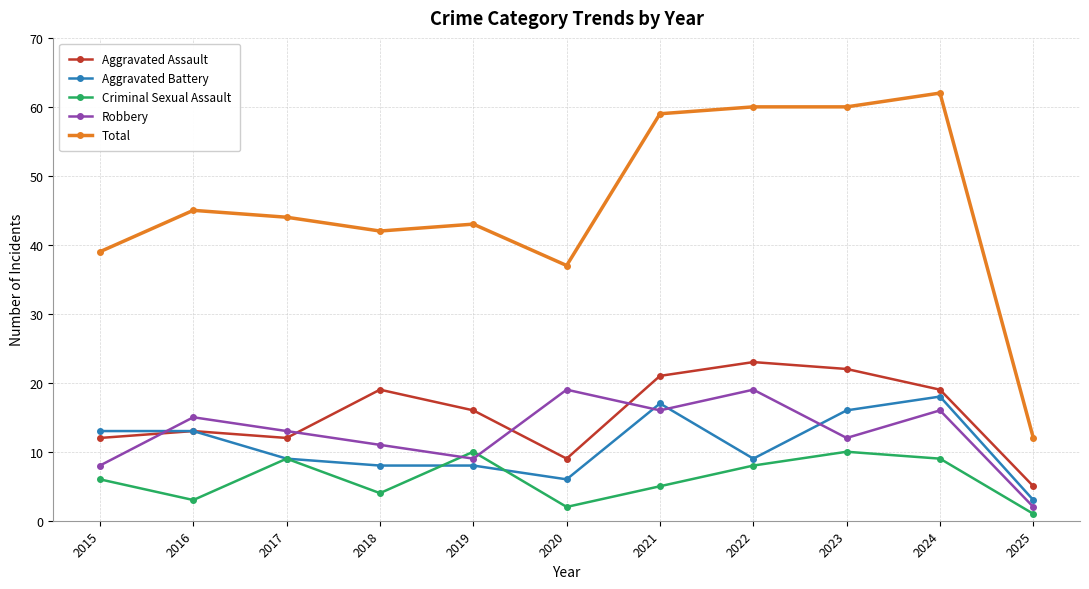

Is it true that Criminal Sexual Assault equals 3 at 2016?

True